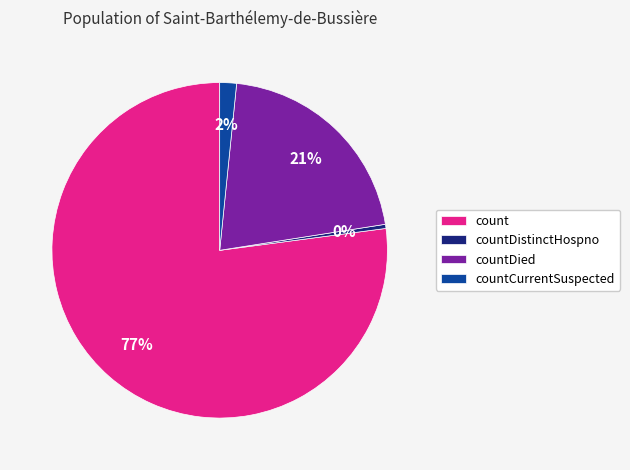

To the nearest percent, what is the average slice percentage?

25%